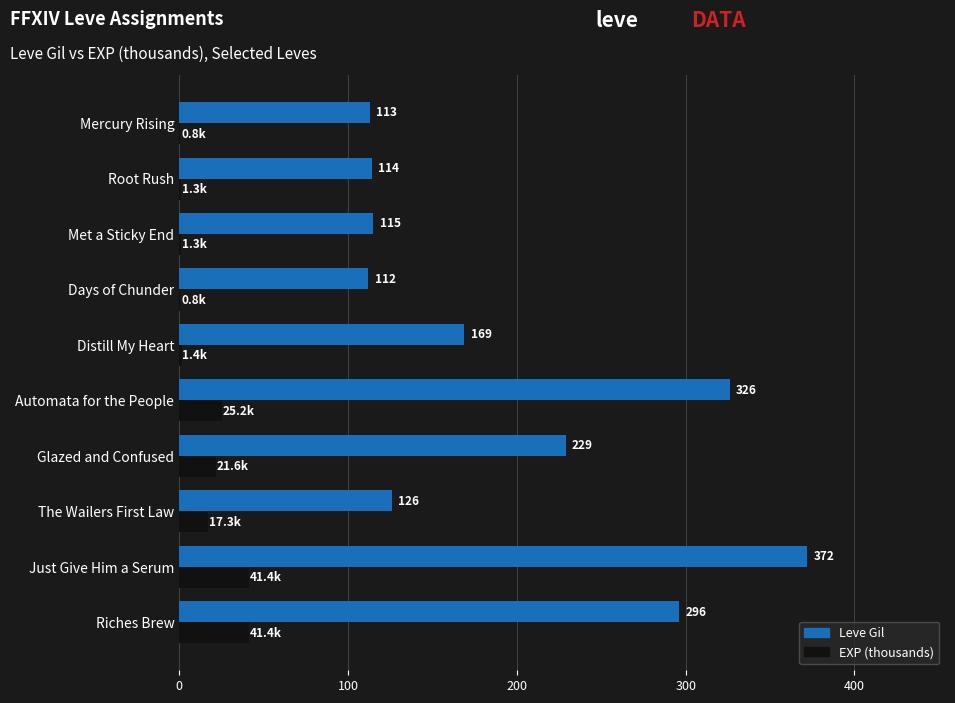

True or false: Leve Gil has a value of 86.5 at Glazed and Confused.

False